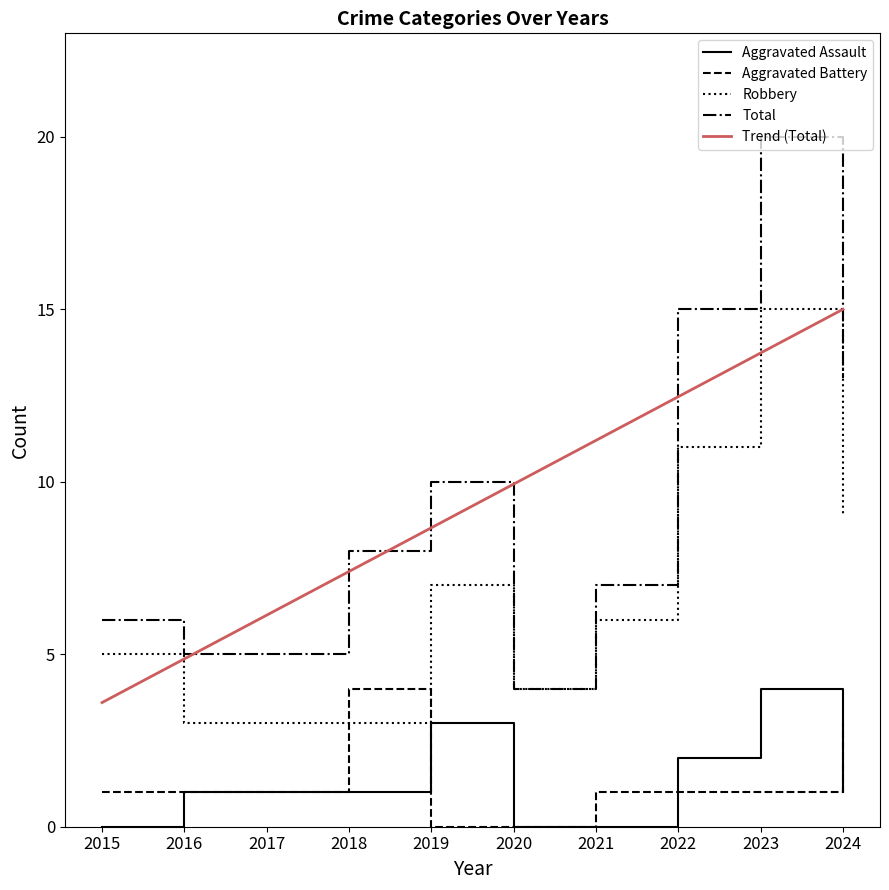

Count the Aggravated Assault values in the range 0 to 2.

8